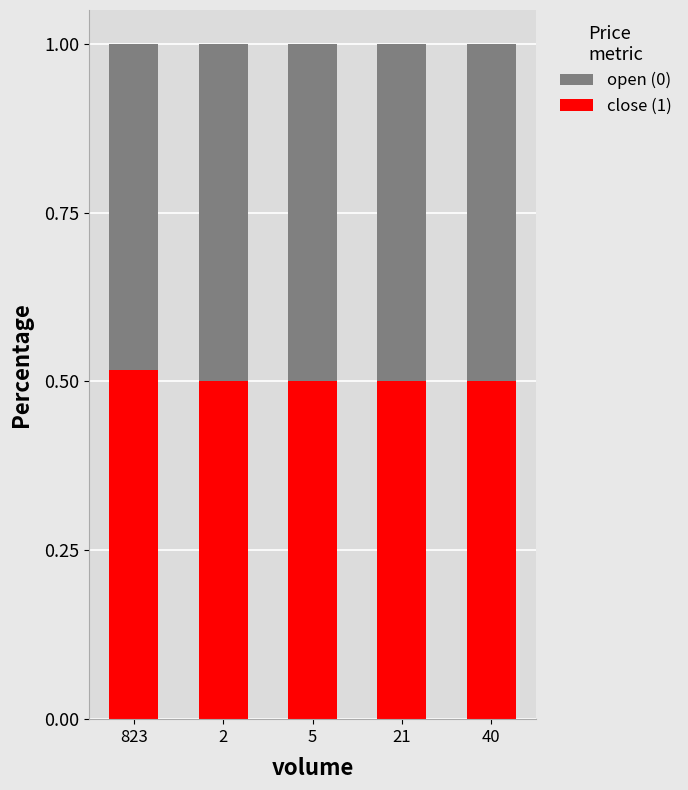

How many close (1) values are between 0 and 1?

5